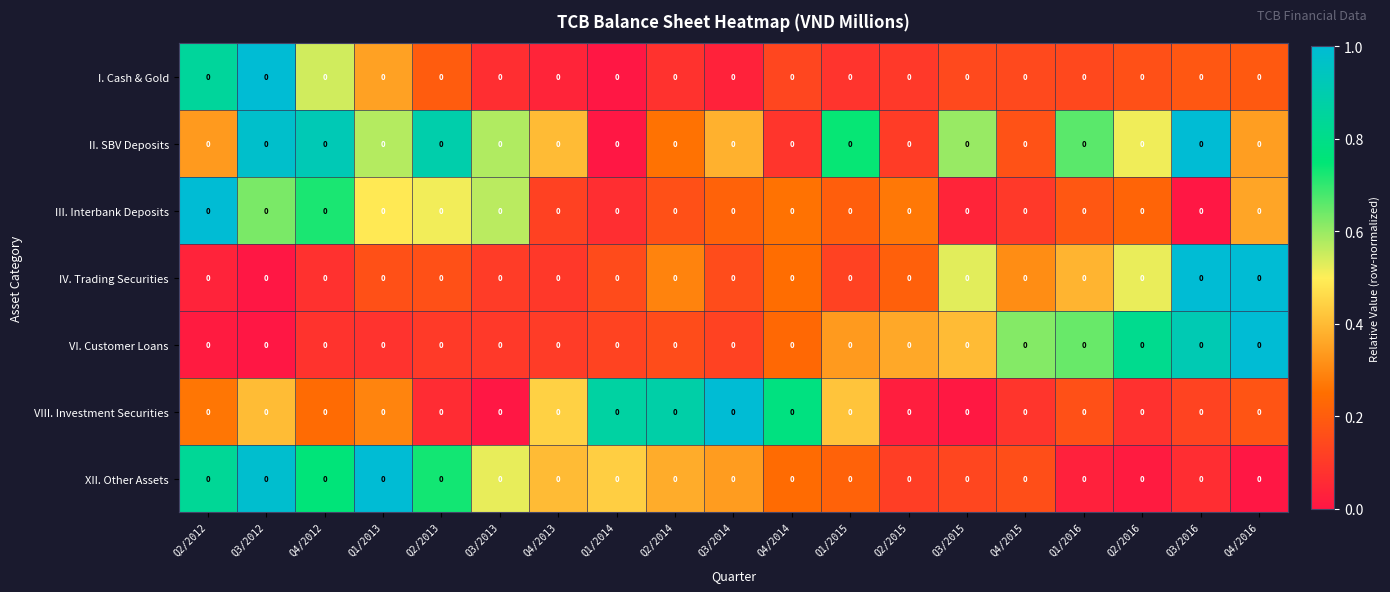

The VI. Customer Loans series shows 0.2 at Q2/2013. True or false?

False